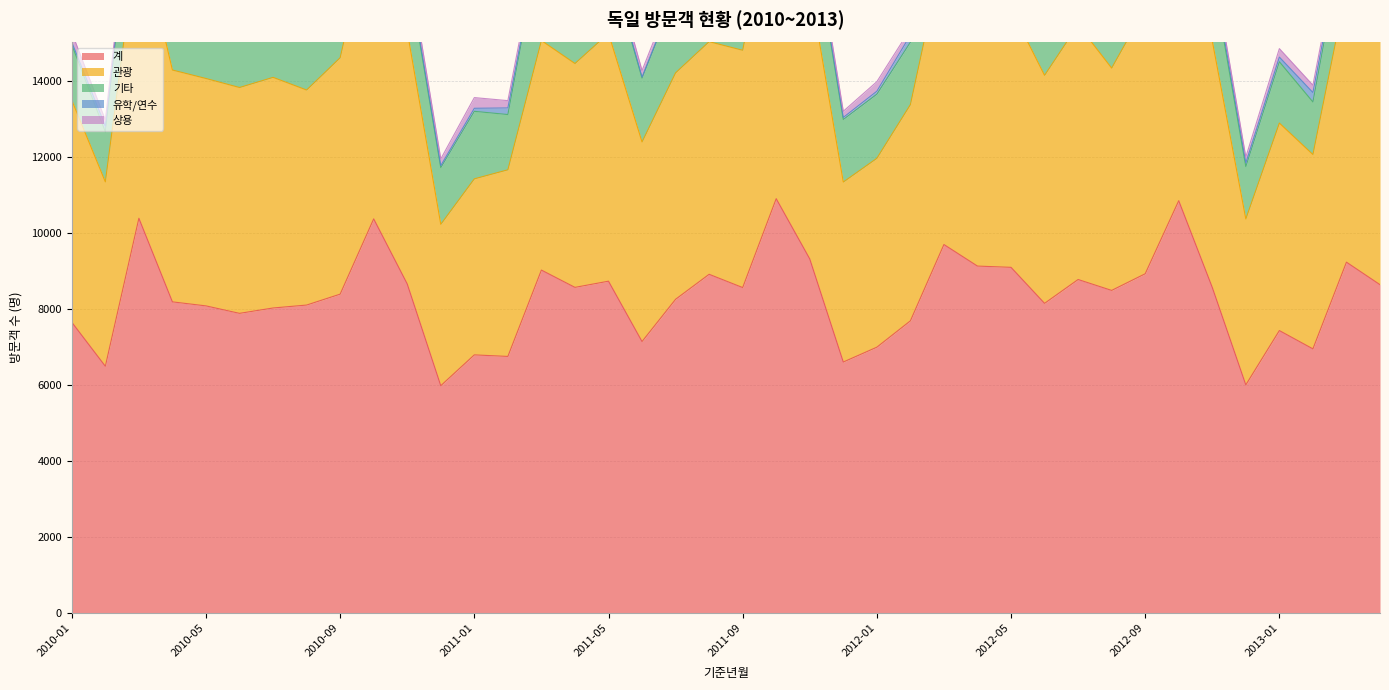

Reading right to left, list all the values displayed in this chart.

계: 2013-04=8631	2013-03=9223	2013-02=6943	2013-01=7424	2012-12=5996	2012-11=8560	2012-10=10840	2012-09=8918	2012-08=8480	2012-07=8767	2012-06=8140	2012-05=9087	2012-04=9120	2012-03=9687	2012-02=7680	2012-01=6987	2011-12=6597	2011-11=9309	2011-10=10893	2011-09=8555	2011-08=8904	2011-07=8247	2011-06=7136	2011-05=8723	2011-04=8560	2011-03=9015	2011-02=6744	2011-01=6785	2010-12=5975	2010-11=8651	2010-10=10362	2010-09=8382	2010-08=8095	2010-07=8018	2010-06=7877	2010-05=8073	2010-04=8179	2010-03=10378	2010-02=6486	2010-01=7643
관광: 2013-04=6503	2013-03=7197	2013-02=5111	2013-01=5457	2012-12=4364	2012-11=6485	2012-10=8647	2012-09=6981	2012-08=5847	2012-07=6697	2012-06=5996	2012-05=6799	2012-04=6984	2012-03=7747	2012-02=5686	2012-01=4967	2011-12=4733	2011-11=7195	2011-10=8339	2011-09=6240	2011-08=6118	2011-07=5955	2011-06=5248	2011-05=6518	2011-04=5887	2011-03=6036	2011-02=4908	2011-01=4629	2010-12=4243	2010-11=6652	2010-10=8083	2010-09=6217	2010-08=5655	2010-07=6065	2010-06=5939	2010-05=5980	2010-04=6097	2010-03=7649	2010-02=4849	2010-01=5838
기타: 2013-04=1844	2013-03=1751	2013-02=1382	2013-01=1613	2012-12=1377	2012-11=1773	2012-10=1872	2012-09=1699	2012-08=1963	2012-07=1831	2012-06=1920	2012-05=2015	2012-04=1904	2012-03=1654	2012-02=1641	2012-01=1686	2011-12=1645	2011-11=1866	2011-10=2294	2011-09=2088	2011-08=2263	2011-07=2074	2011-06=1680	2011-05=1911	2011-04=2435	2011-03=2756	2011-02=1453	2011-01=1776	2010-12=1492	2010-11=1664	2010-10=2034	2010-09=1868	2010-08=1868	2010-07=1742	2010-06=1682	2010-05=1828	2010-04=1845	2010-03=2497	2010-02=1318	2010-01=1458
유학/연수: 2013-04=73	2013-03=75	2013-02=248	2013-01=122	2012-12=96	2012-11=131	2012-10=107	2012-09=58	2012-08=451	2012-07=55	2012-06=42	2012-05=62	2012-04=36	2012-03=49	2012-02=189	2012-01=79	2011-12=54	2011-11=82	2011-10=44	2011-09=46	2011-08=319	2011-07=32	2011-06=27	2011-05=60	2011-04=34	2011-03=31	2011-02=174	2011-01=80	2010-12=52	2010-11=86	2010-10=21	2010-09=69	2010-08=331	2010-07=30	2010-06=43	2010-05=45	2010-04=26	2010-03=29	2010-02=150	2010-01=68
상용: 2013-04=204	2013-03=192	2013-02=193	2013-01=223	2012-12=154	2012-11=161	2012-10=205	2012-09=170	2012-08=199	2012-07=175	2012-06=176	2012-05=201	2012-04=191	2012-03=223	2012-02=160	2012-01=250	2011-12=162	2011-11=161	2011-10=206	2011-09=178	2011-08=192	2011-07=179	2011-06=171	2011-05=222	2011-04=197	2011-03=185	2011-02=192	2011-01=281	2010-12=176	2010-11=214	2010-10=202	2010-09=221	2010-08=217	2010-07=175	2010-06=199	2010-05=207	2010-04=191	2010-03=193	2010-02=157	2010-01=255